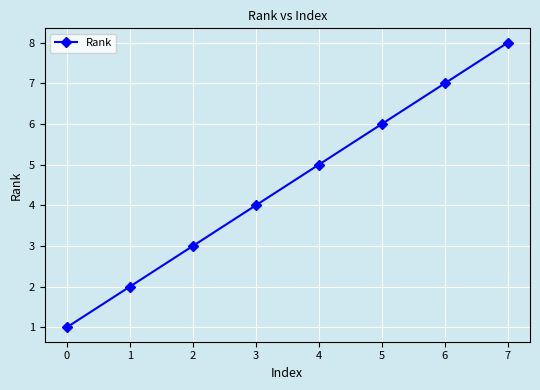

Reading left to right, what are all the values shown in this chart?

1	2	3	4	5	6	7	8